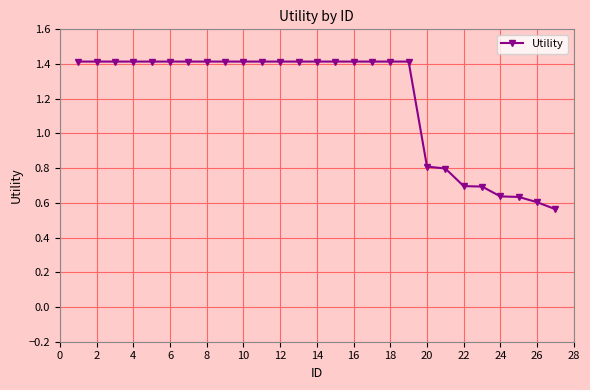

What is the maximum value shown in the chart?

1.4